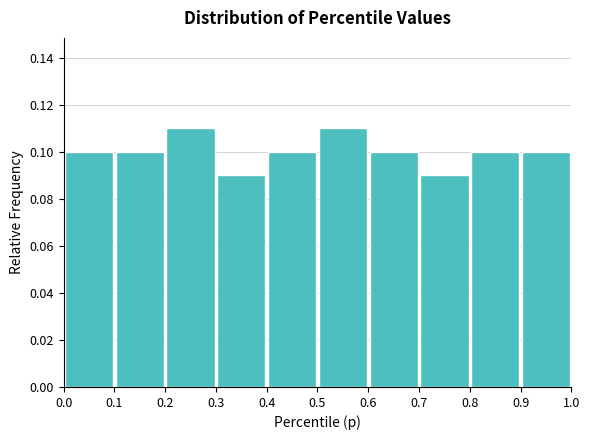

Reading left to right, list every bar in this chart as the range it spans on the x-axis followed by its height. The values are not printed on the chart, so give them approximately, as read against the axis.

0.0 to 0.1: 0.10
0.1 to 0.2: 0.10
0.2 to 0.3: 0.11
0.3 to 0.4: 0.09
0.4 to 0.5: 0.10
0.5 to 0.6: 0.11
0.6 to 0.7: 0.10
0.7 to 0.8: 0.09
0.8 to 0.9: 0.10
0.9 to 1.0: 0.10